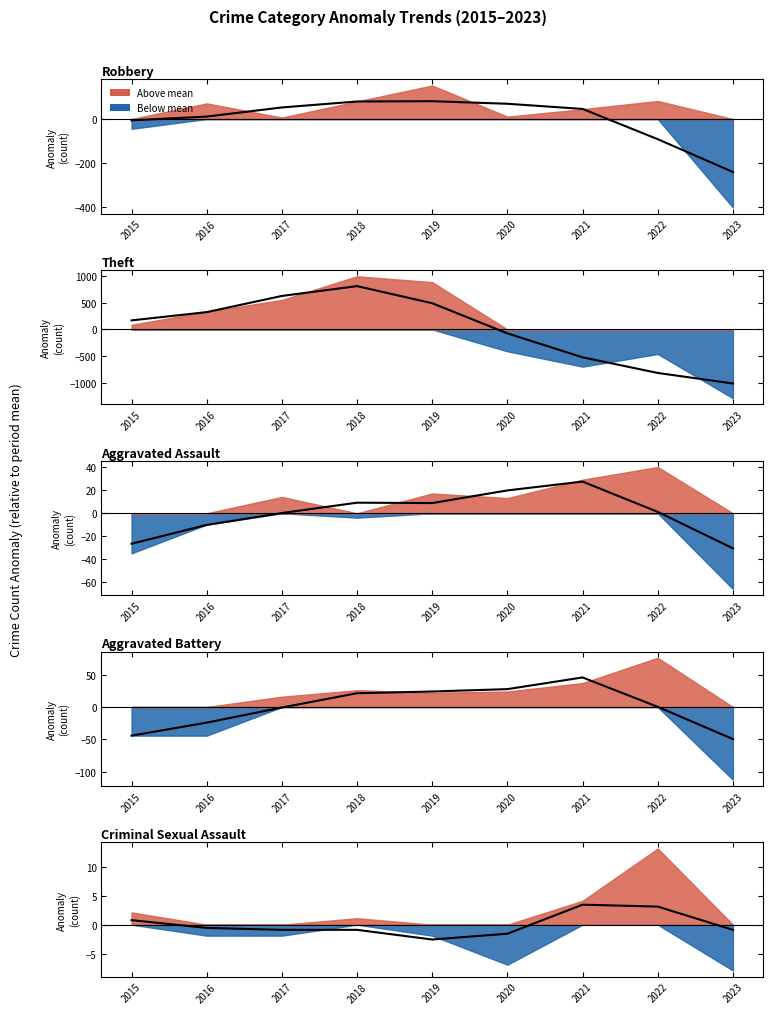

Where is the first local minimum for Aggravated Battery?

2019